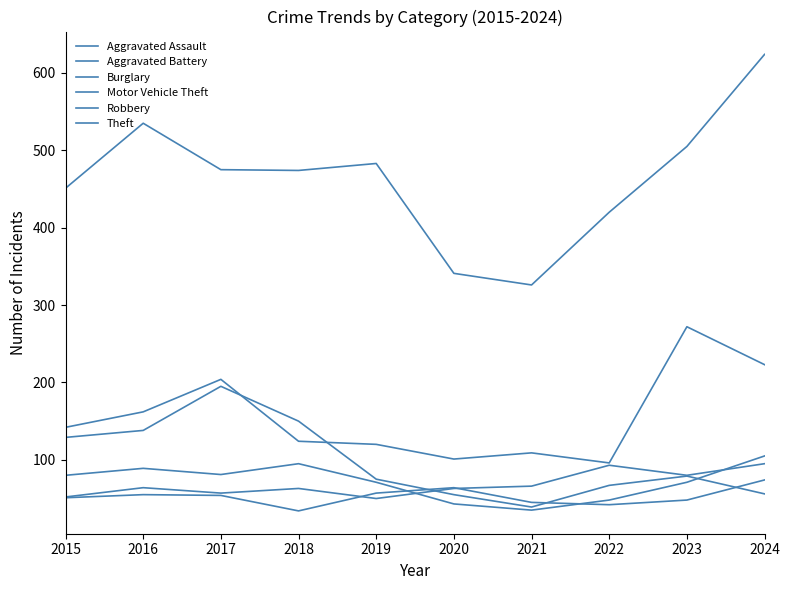

At which label is Aggravated Assault closest to 72?

2021